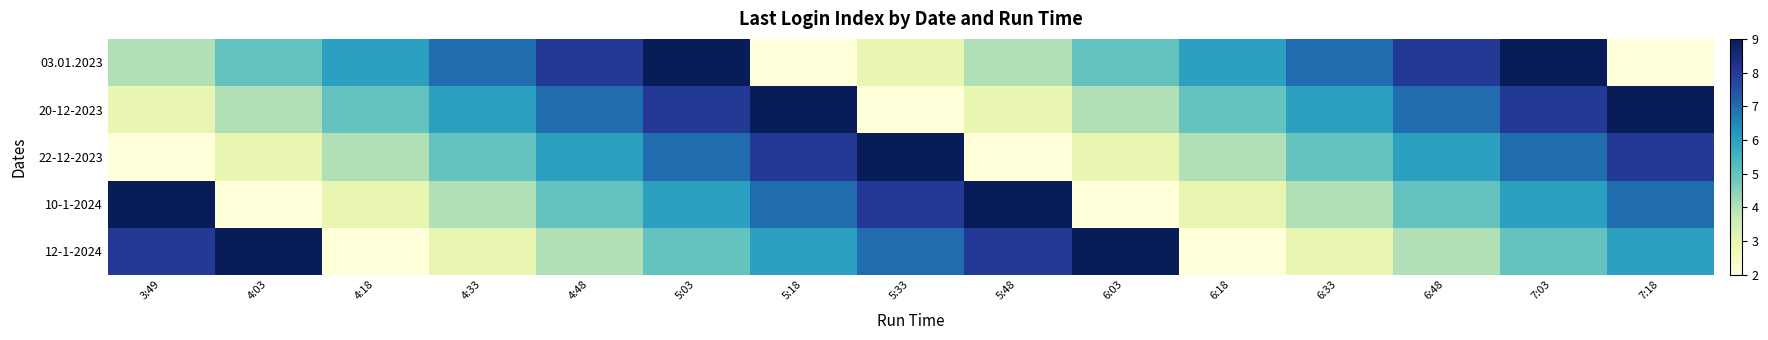

Reading left to right, what are all the values shown in this chart?

03.01.2023: 3:49=4	4:03=5	4:18=6	4:33=7	4:48=8	5:03=9	5:18=2	5:33=3	5:48=4	6:03=5	6:18=6	6:33=7	6:48=8	7:03=9	7:18=2
20-12-2023: 3:49=3	4:03=4	4:18=5	4:33=6	4:48=7	5:03=8	5:18=9	5:33=2	5:48=3	6:03=4	6:18=5	6:33=6	6:48=7	7:03=8	7:18=9
22-12-2023: 3:49=2	4:03=3	4:18=4	4:33=5	4:48=6	5:03=7	5:18=8	5:33=9	5:48=2	6:03=3	6:18=4	6:33=5	6:48=6	7:03=7	7:18=8
10-1-2024: 3:49=9	4:03=2	4:18=3	4:33=4	4:48=5	5:03=6	5:18=7	5:33=8	5:48=9	6:03=2	6:18=3	6:33=4	6:48=5	7:03=6	7:18=7
12-1-2024: 3:49=8	4:03=9	4:18=2	4:33=3	4:48=4	5:03=5	5:18=6	5:33=7	5:48=8	6:03=9	6:18=2	6:33=3	6:48=4	7:03=5	7:18=6